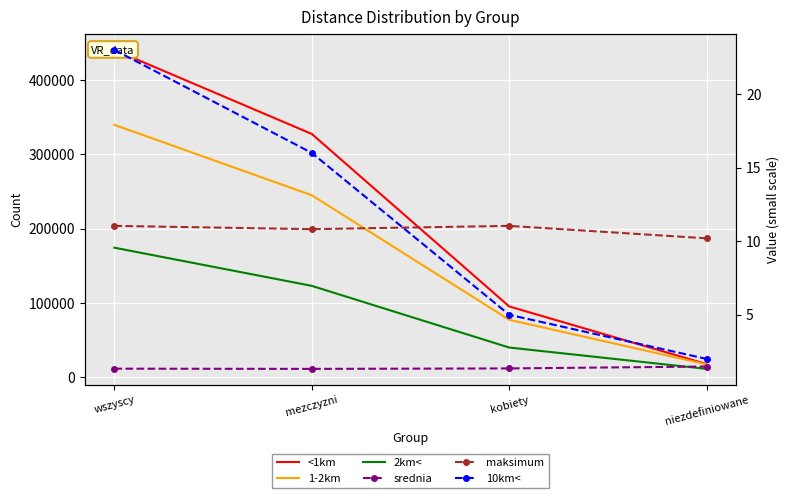

What is the minimum value for <1km?

17753.0